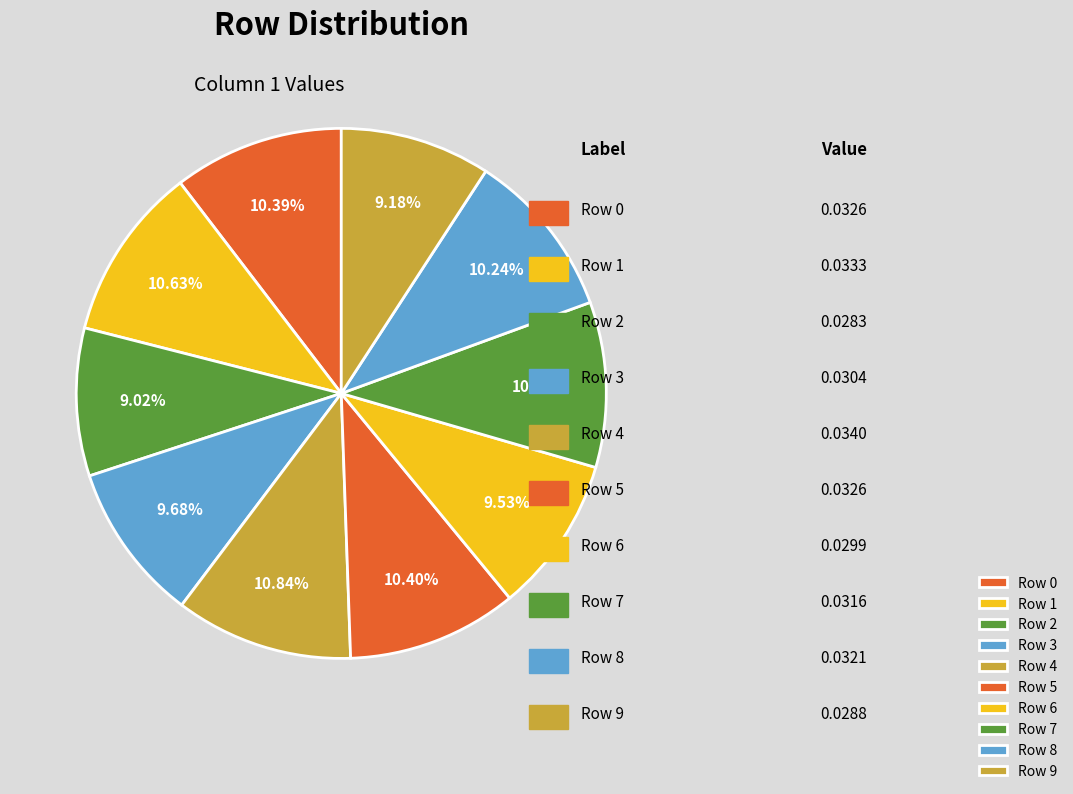

Is there a majority slice in this chart?

No